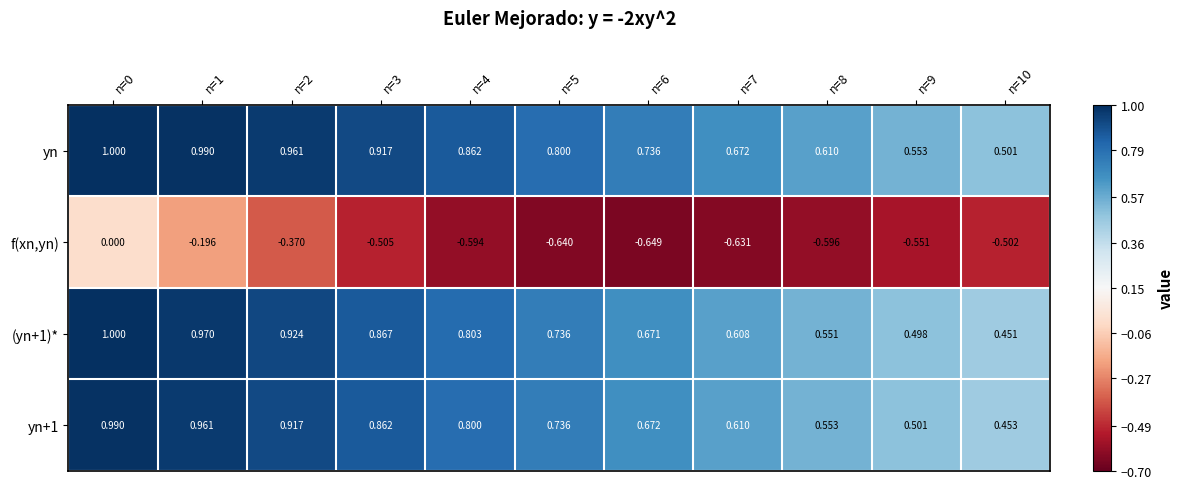

Which series has the widest spread of values?

f(xn,yn)